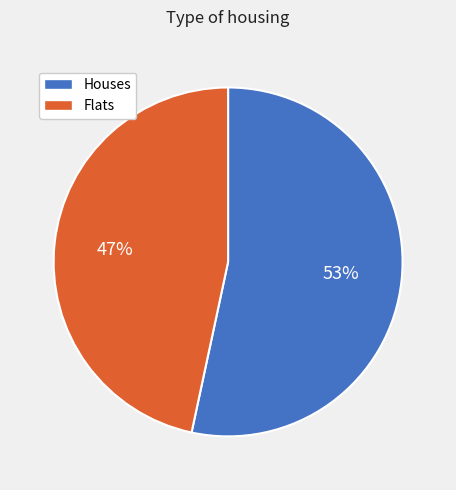

Is there any slice that represents more than half of the pie?

Yes